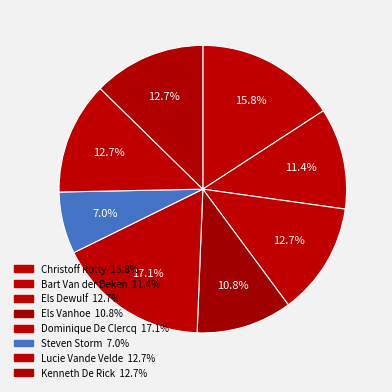

What percentage is NOT represented by Kenneth De Rick?

87.3%